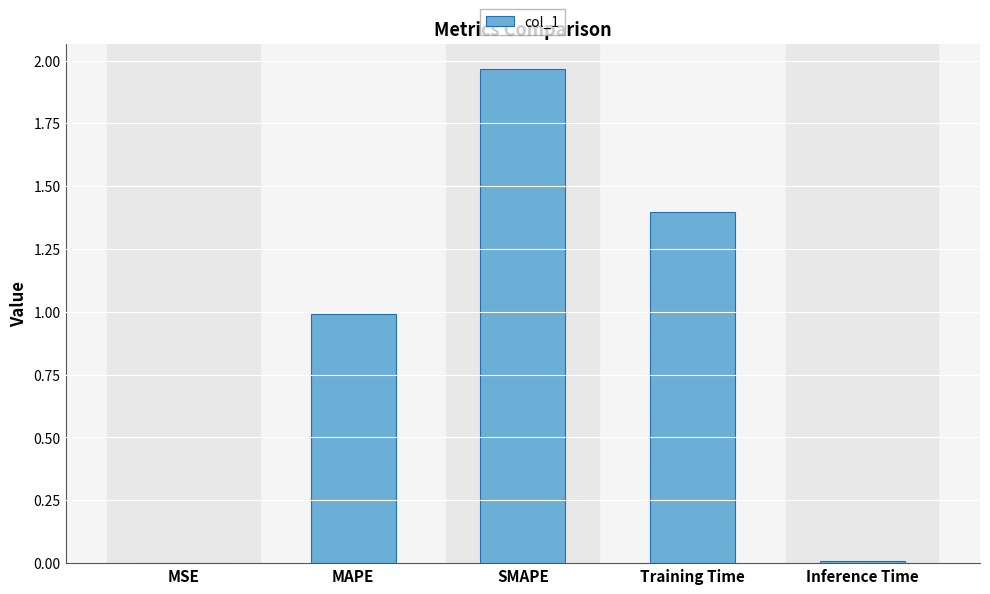

Which category has the highest value across all series?

SMAPE